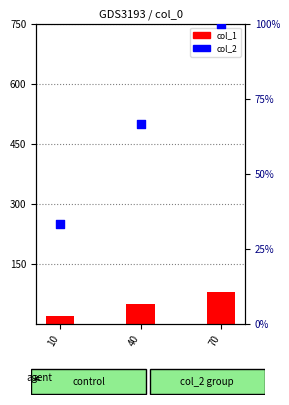

Which series has the largest total across all categories?

col_2